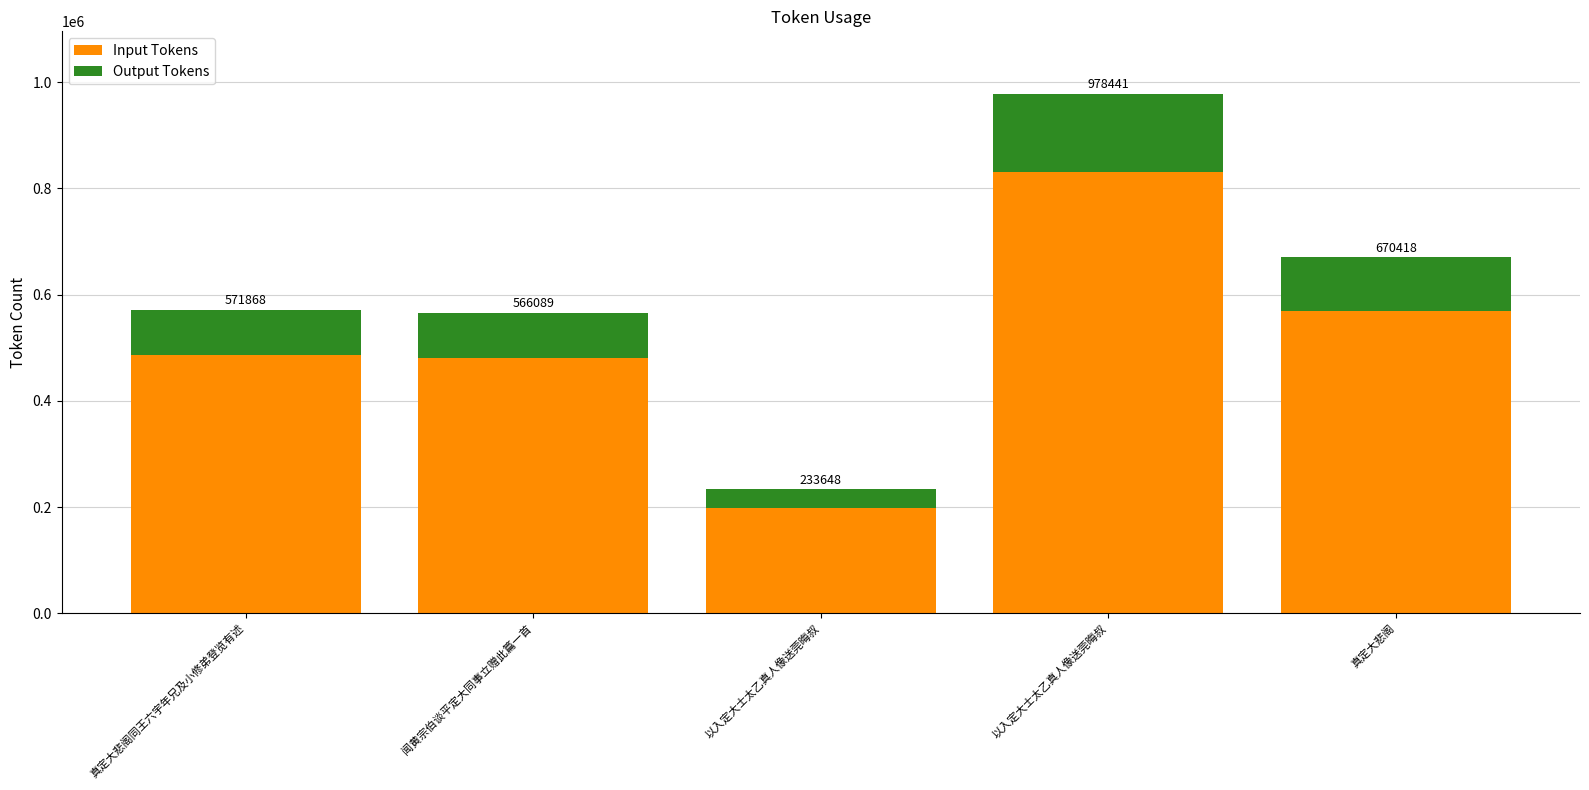

Are the bars grouped side by side (vs. stacked)?

No